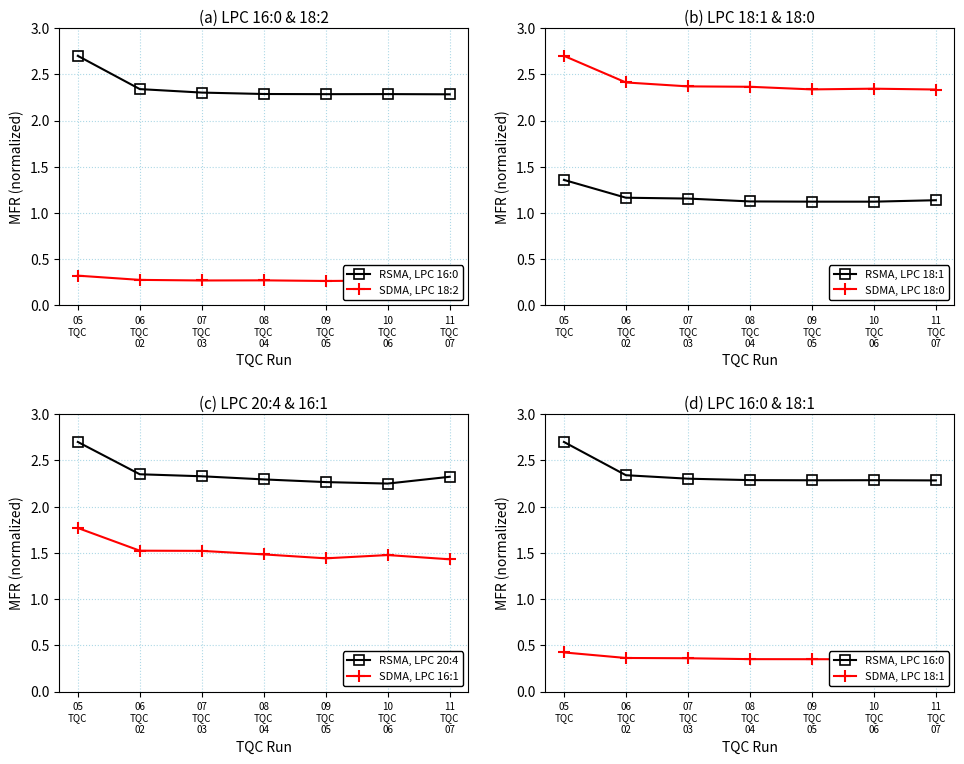

What are all the series names shown in the legend?

LPC 16:0, LPC 18:2, LPC 18:1, LPC 18:0, LPC 20:4, LPC 16:1